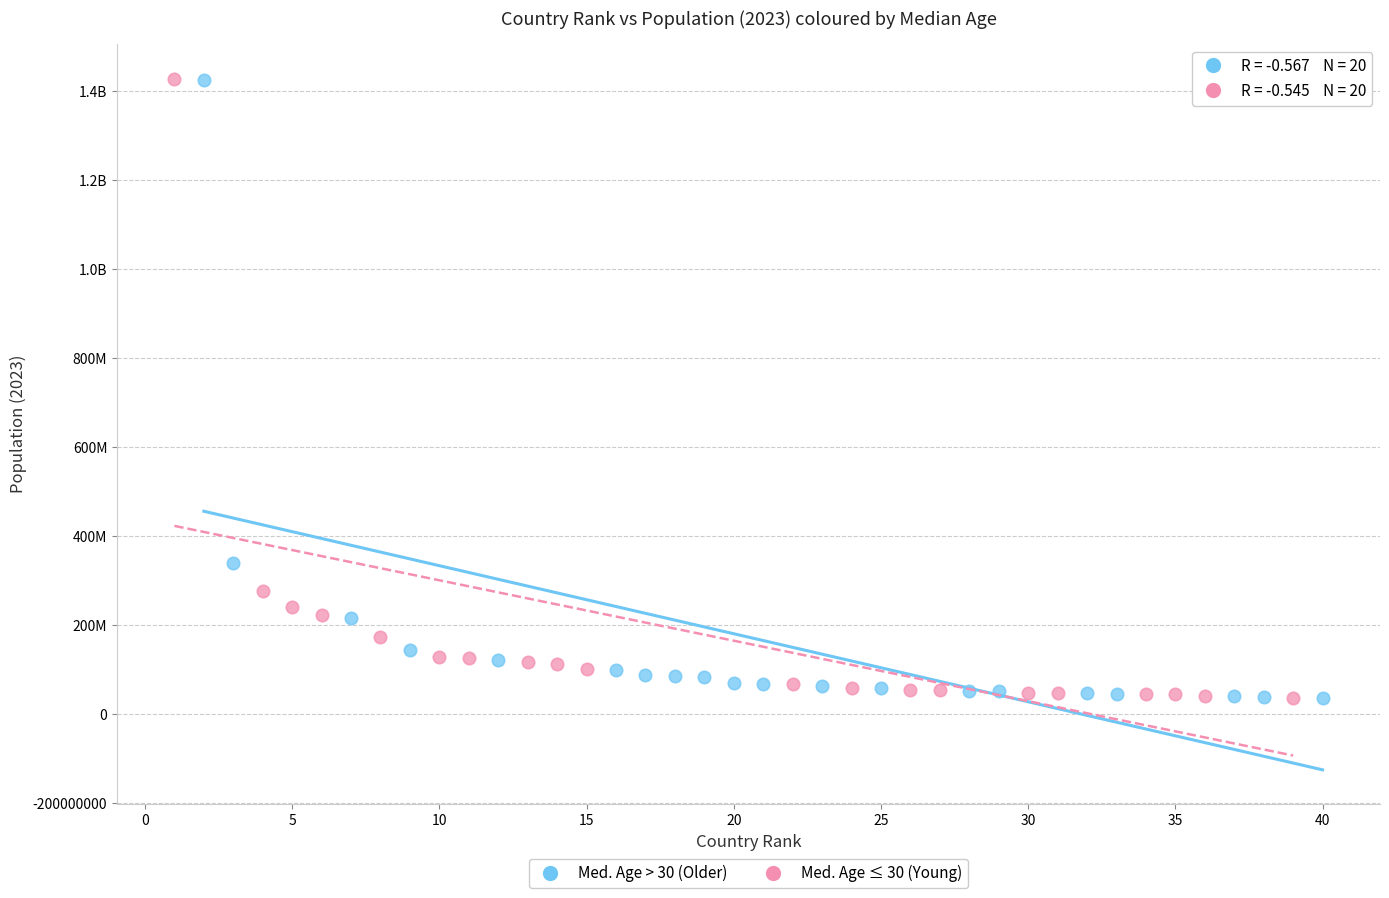

What are all the series names shown in the legend?

Med. Age > 30 (Older), Med. Age ≤ 30 (Young)